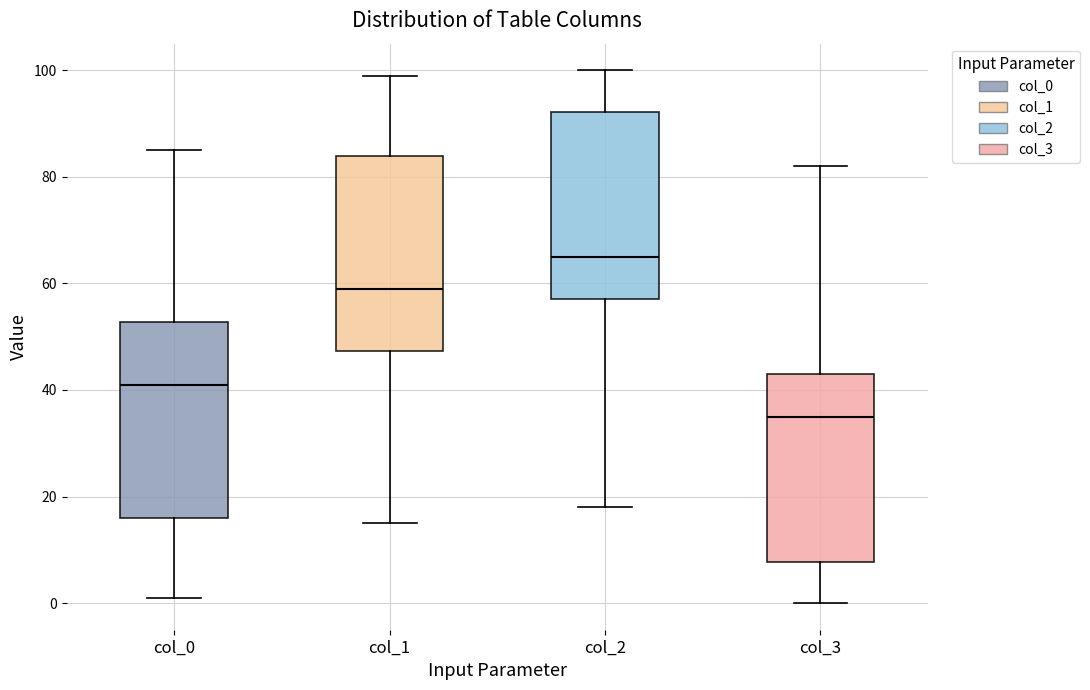

Reading left to right, read every box against the y-axis: the position of its median line, the range the box covers, and the ends of its whiskers. The values are not printed on the chart, so give them approximately, as read against the axis.

col_0: median 42, box 16 to 52, whiskers 2 to 86
col_1: median 60, box 48 to 84, whiskers 16 to 100
col_2: median 66, box 58 to 92, whiskers 18 to 100
col_3: median 36, box 8 to 44, whiskers 0 to 82